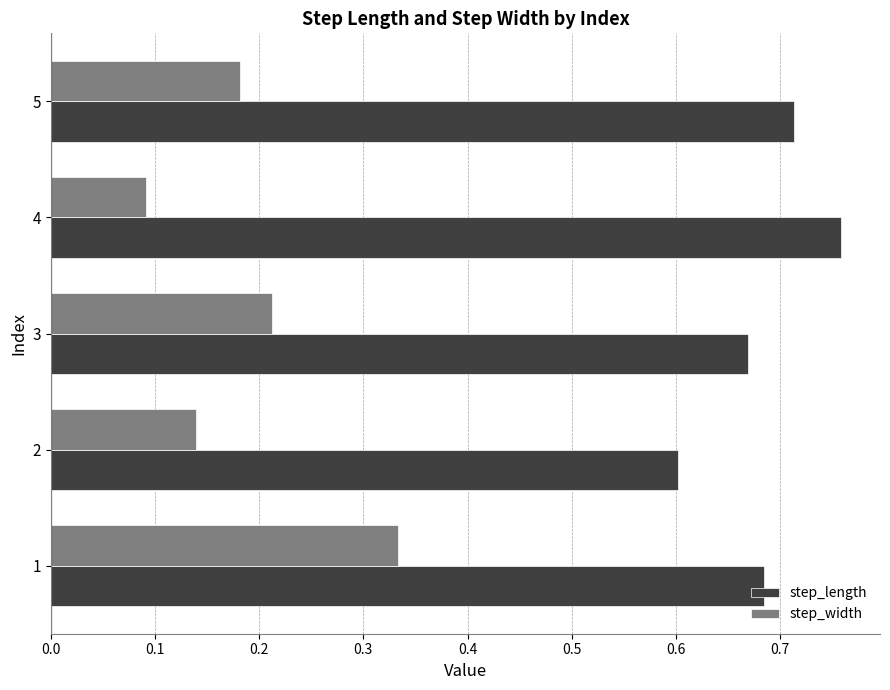

What is the sum of the step_length values at 5 and 2?

1.3